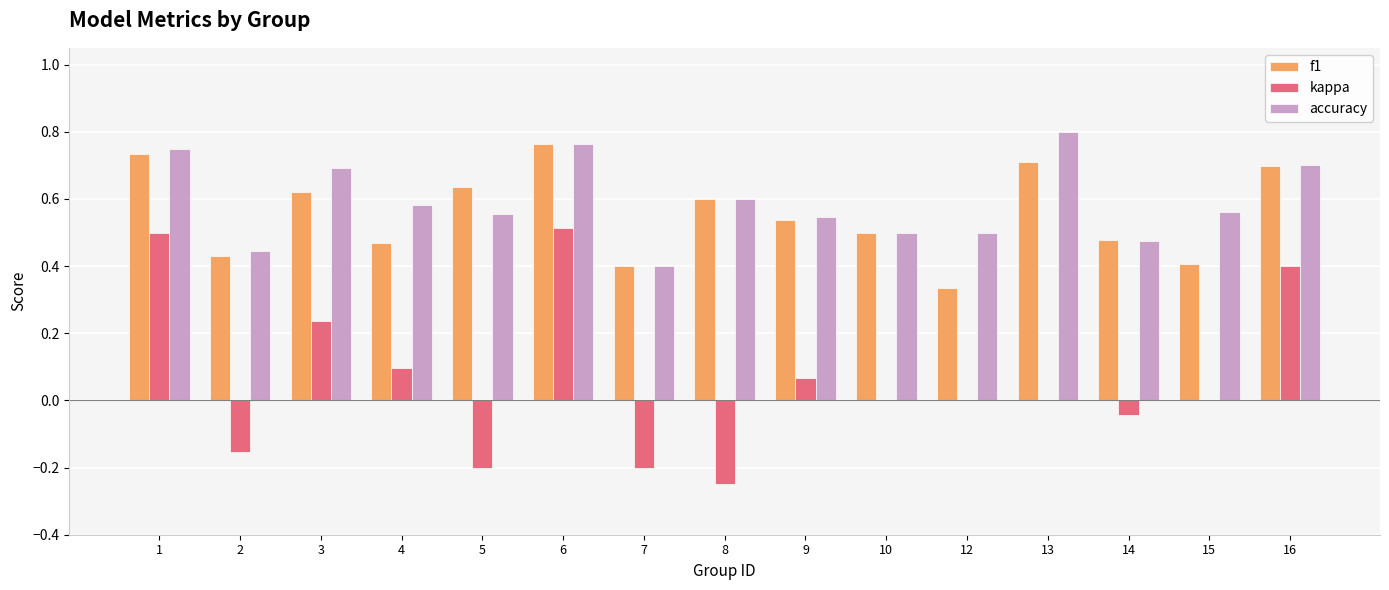

How many categories are shown in the chart?

15